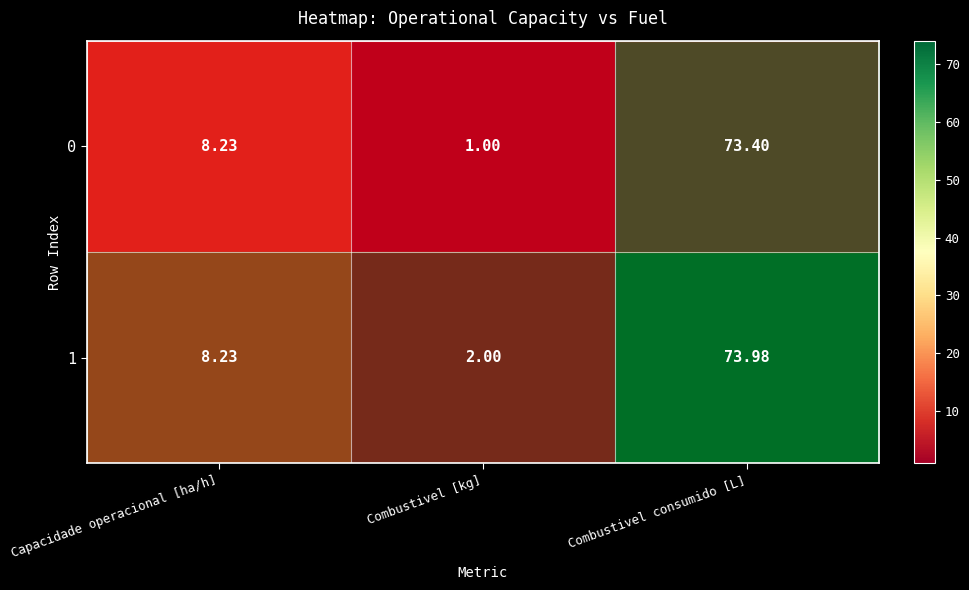

At which label does 1 first exceed 8?

Capacidade operacional [ha/h]